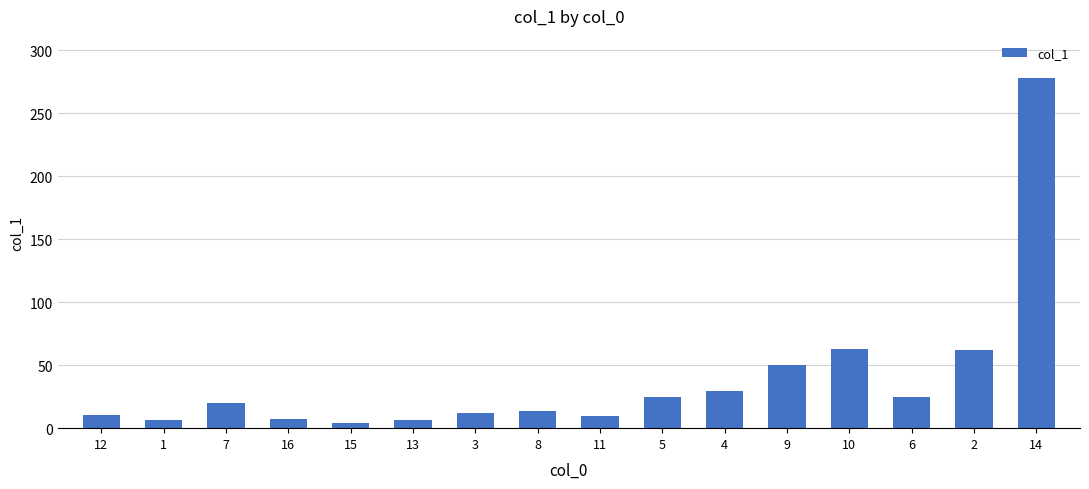

The value at 13 is 6.7. True or false?

True